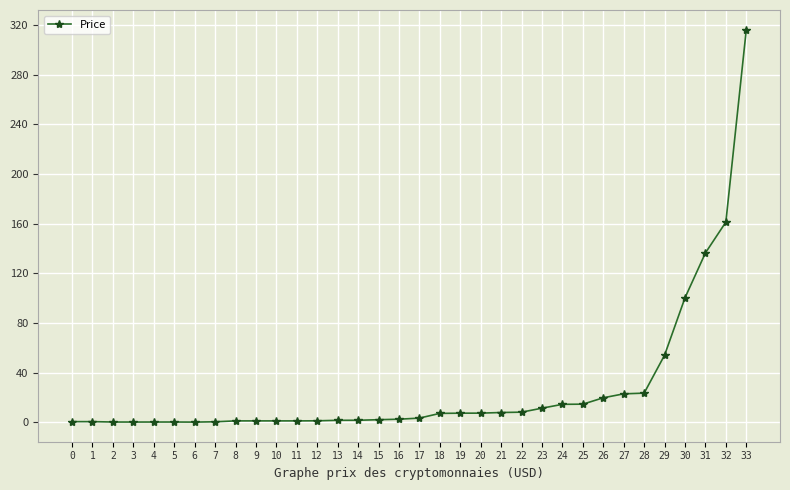

True or false: the data shows 1.0 at 10.

True